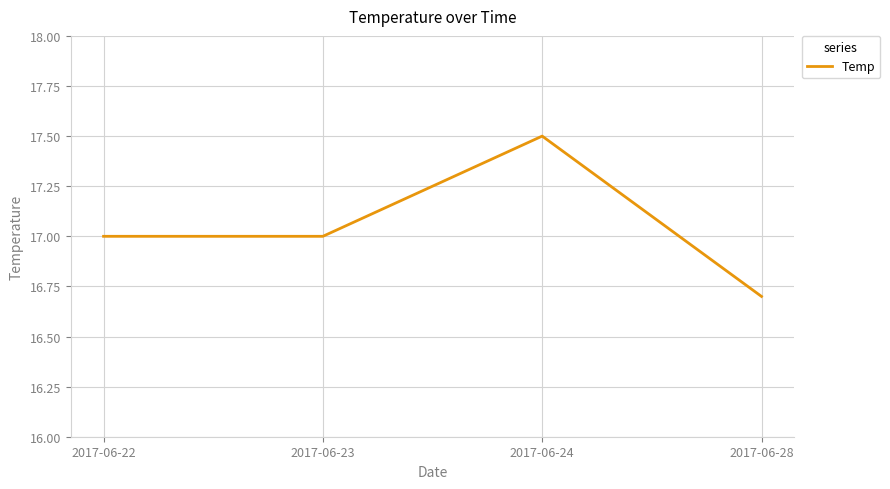

At which category does the data reach its first local peak?

2017-06-24